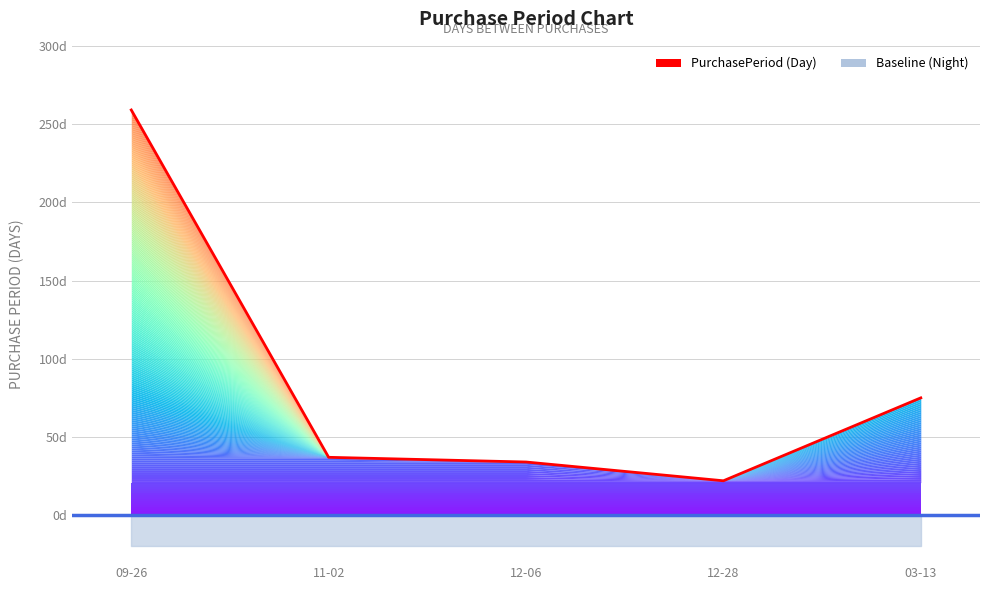

How many data points are less than 37?

2